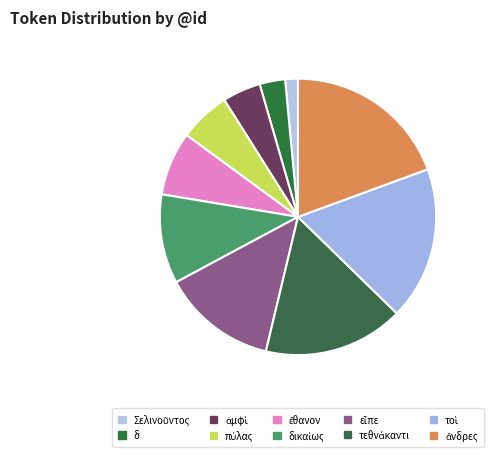

How many slices are in this pie chart?

10